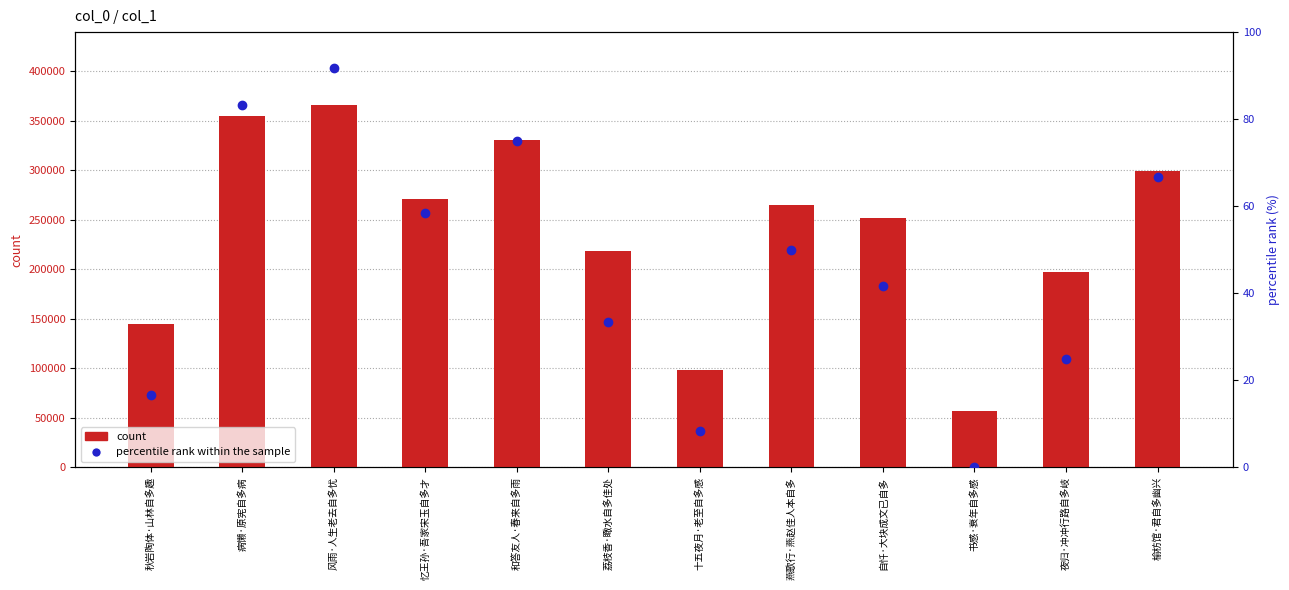

How many values in the percentile rank within the sample series exceed 50?

5